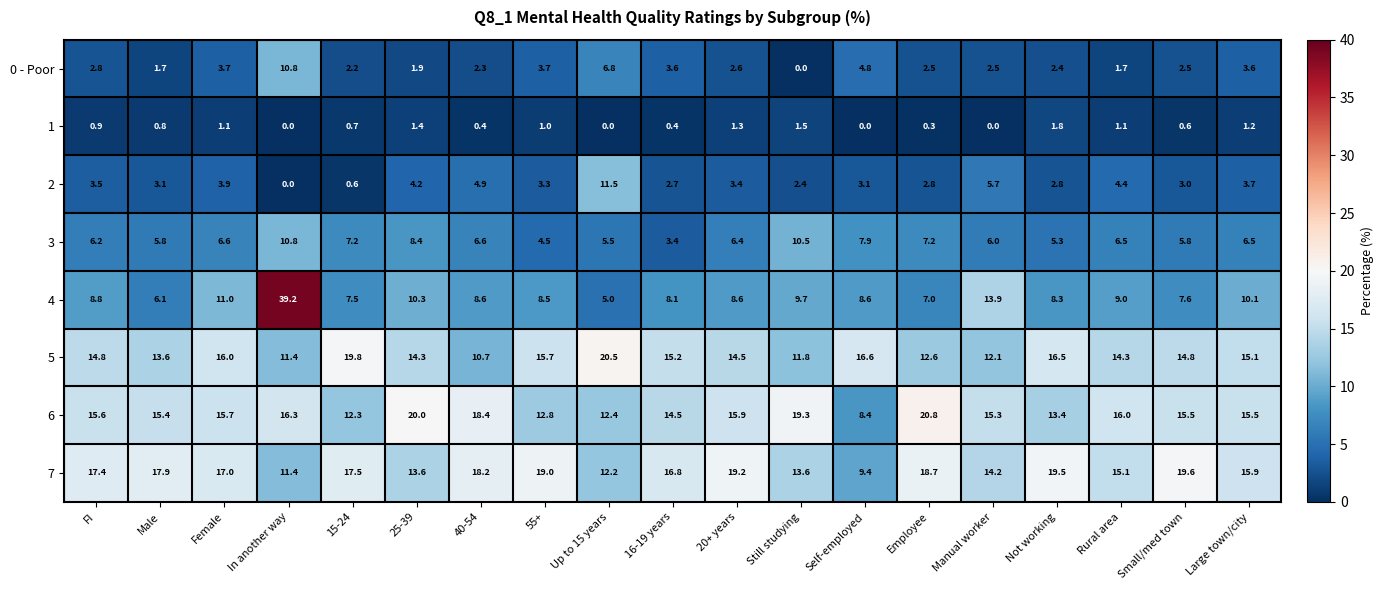

At which category does the chart reach its peak across all series?

In another way